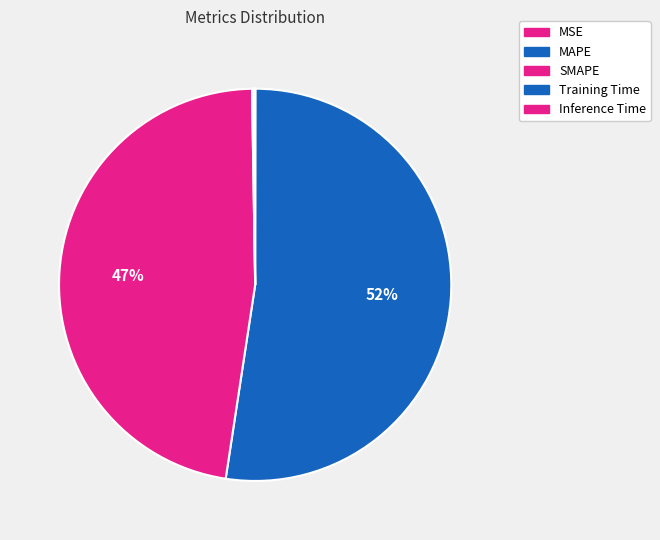

To the nearest percent, what is the average slice percentage?

20%